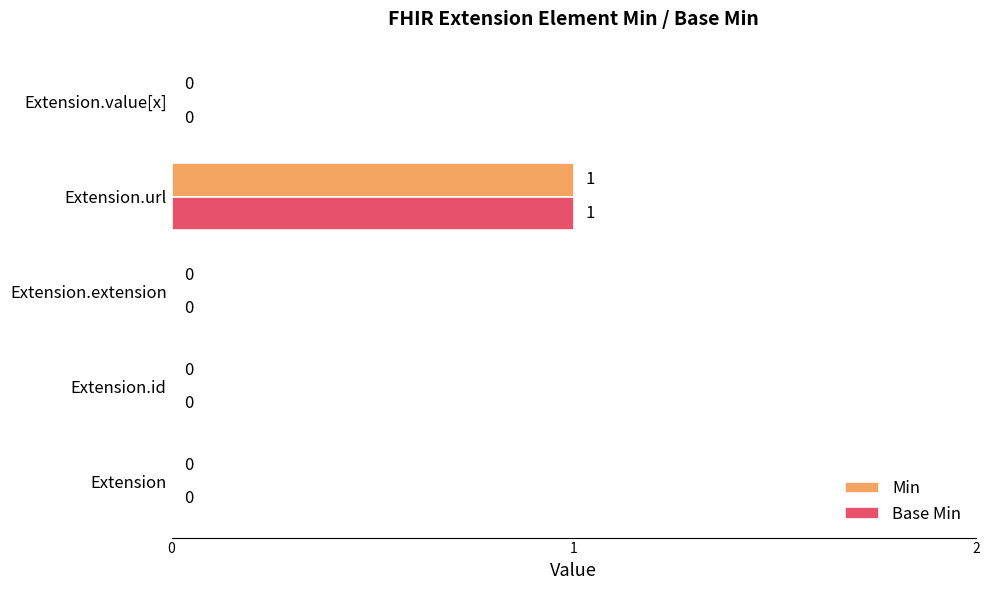

The Min series shows 1 at Extension.value[x]. True or false?

False